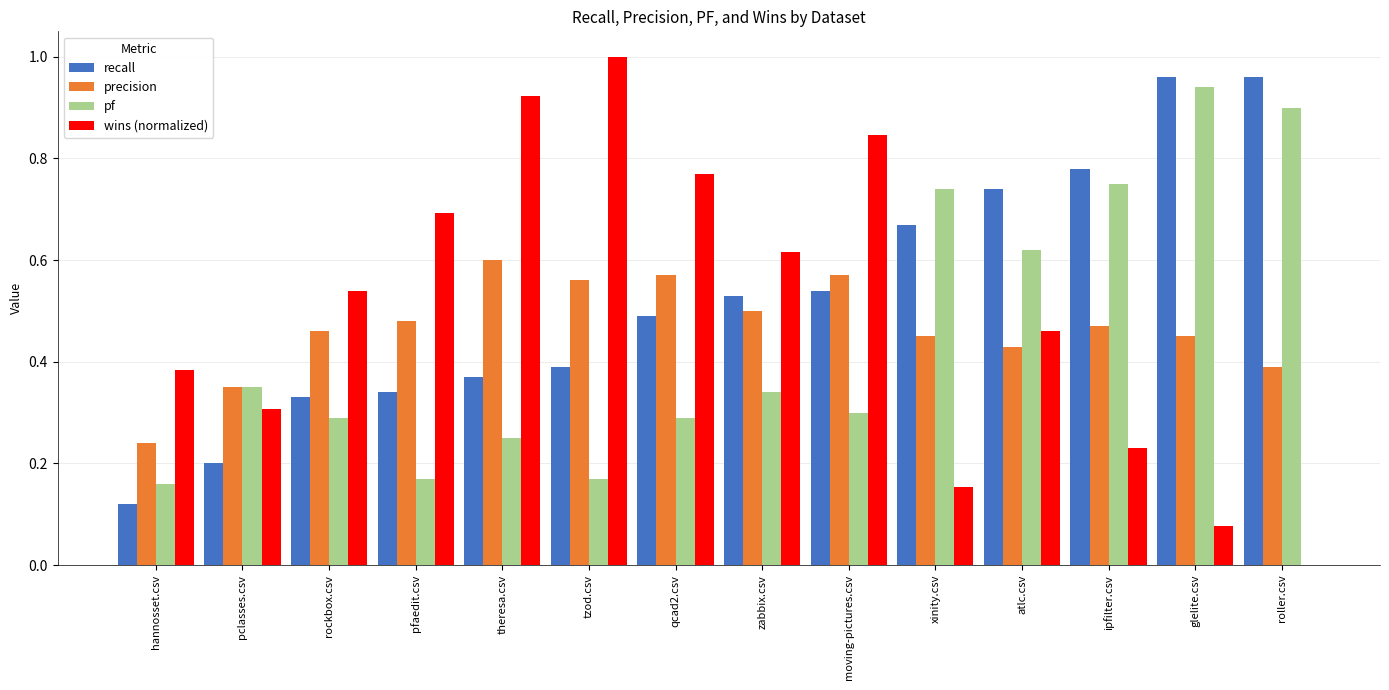

Is it true that wins (normalized) equals 0.2 at pfaedit.csv?

False